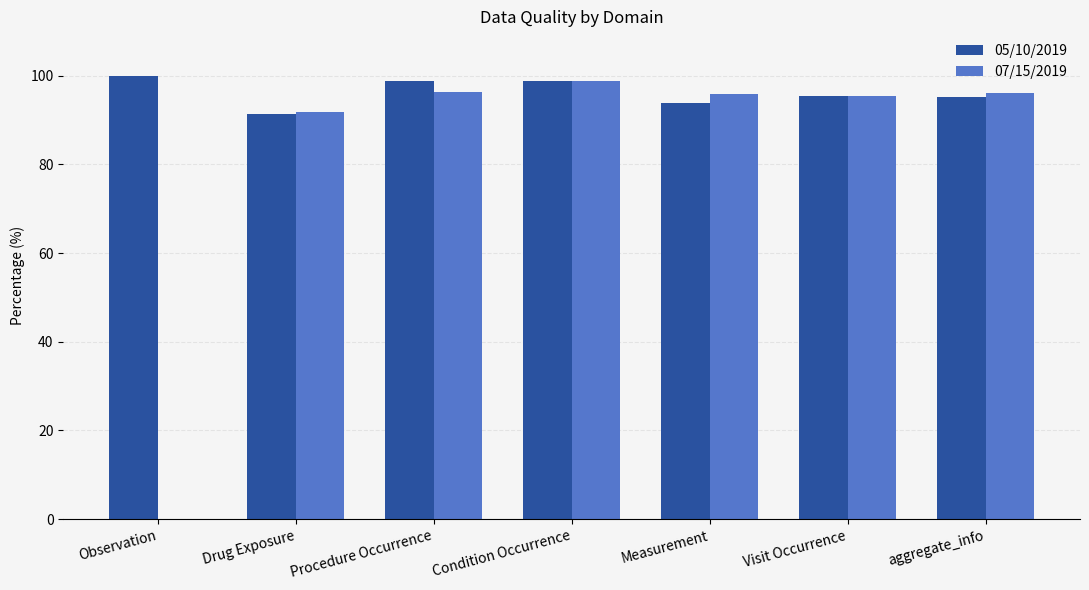

What is the sum of the 07/15/2019 values at Measurement and Procedure Occurrence?

192.1